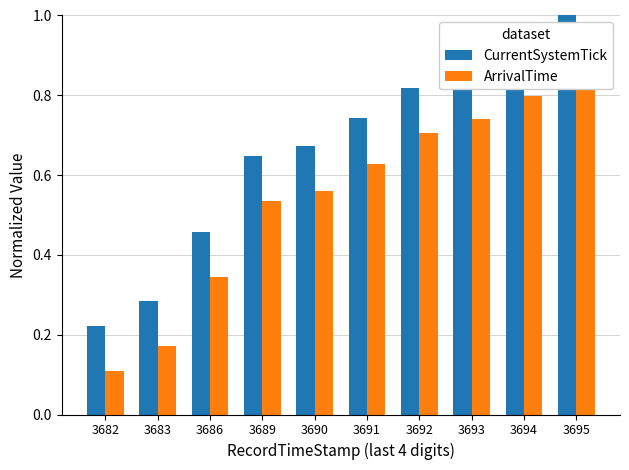

Is it true that ArrivalTime equals 0.3 at 3686?

True